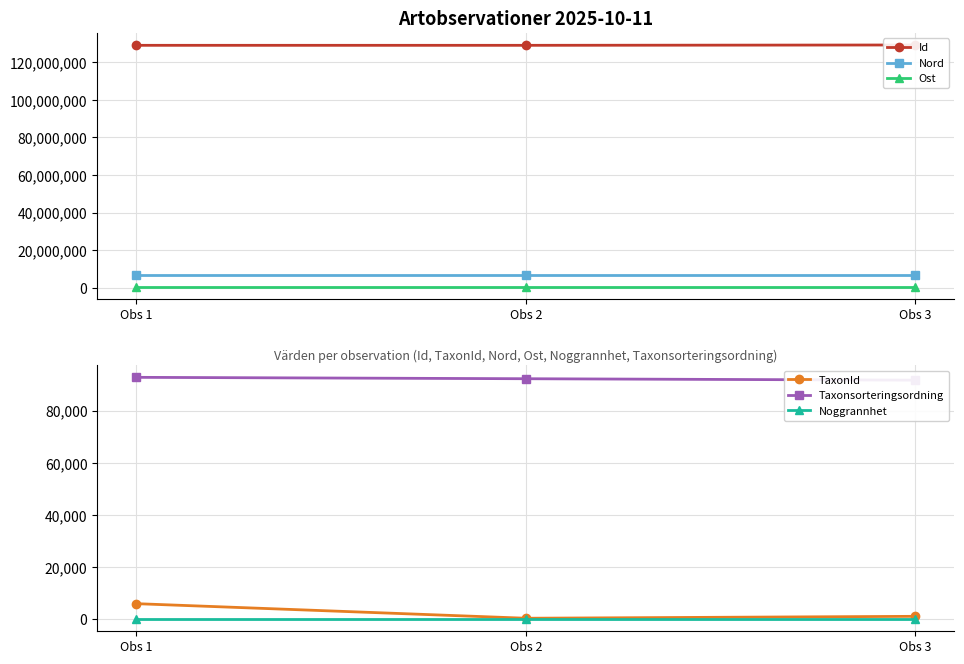

At which label does Id first exceed 129046090?

Obs 3